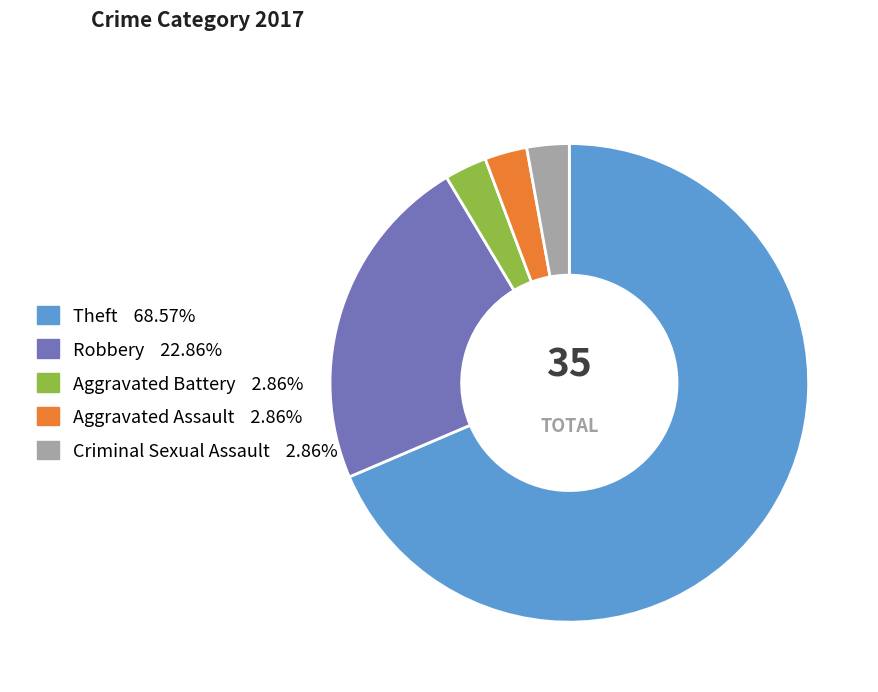

Is there any slice that represents more than half of the pie?

Yes